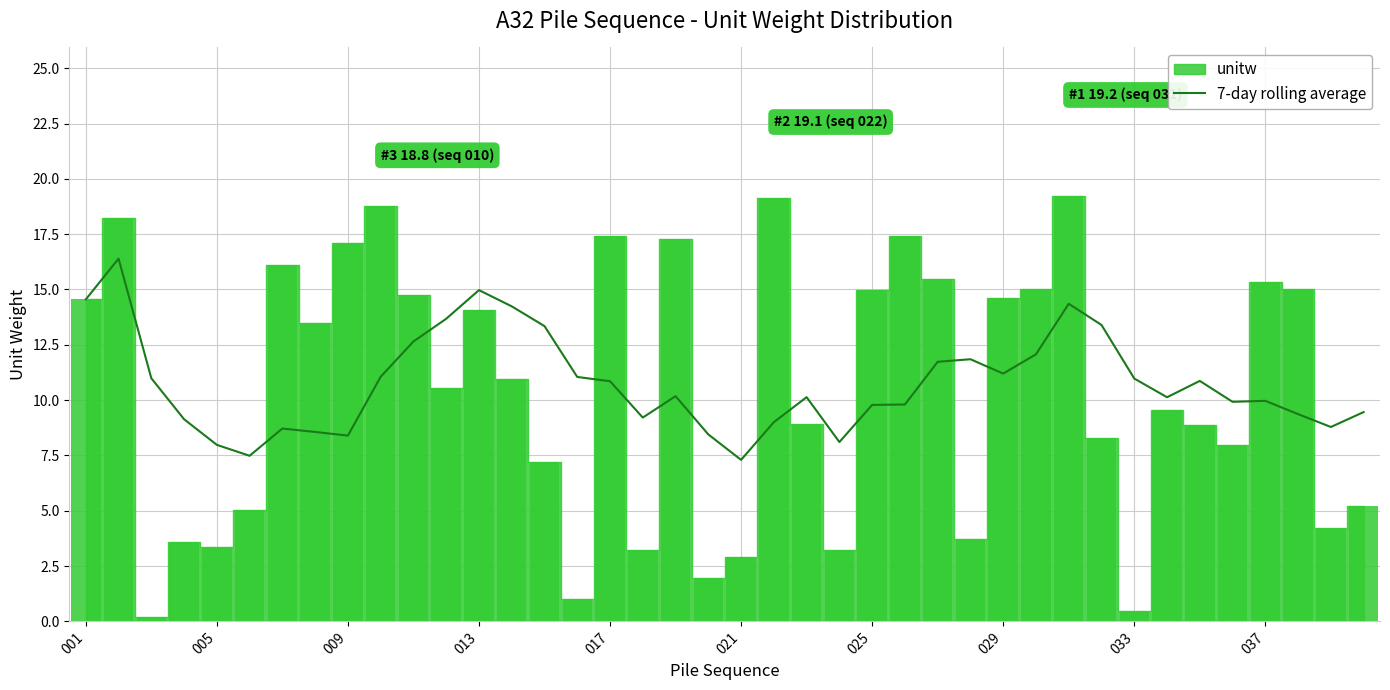

What is the lowest value of the 7-day rolling average series?

7.3